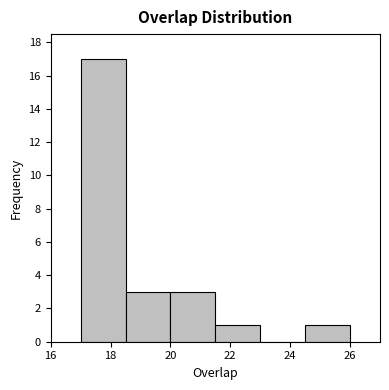

How tall is the bar that spans 21.5 to 23.0 on the x-axis? Neither the bar edges nor the heights are printed on the chart, so give them approximately, as read against the axes.

1